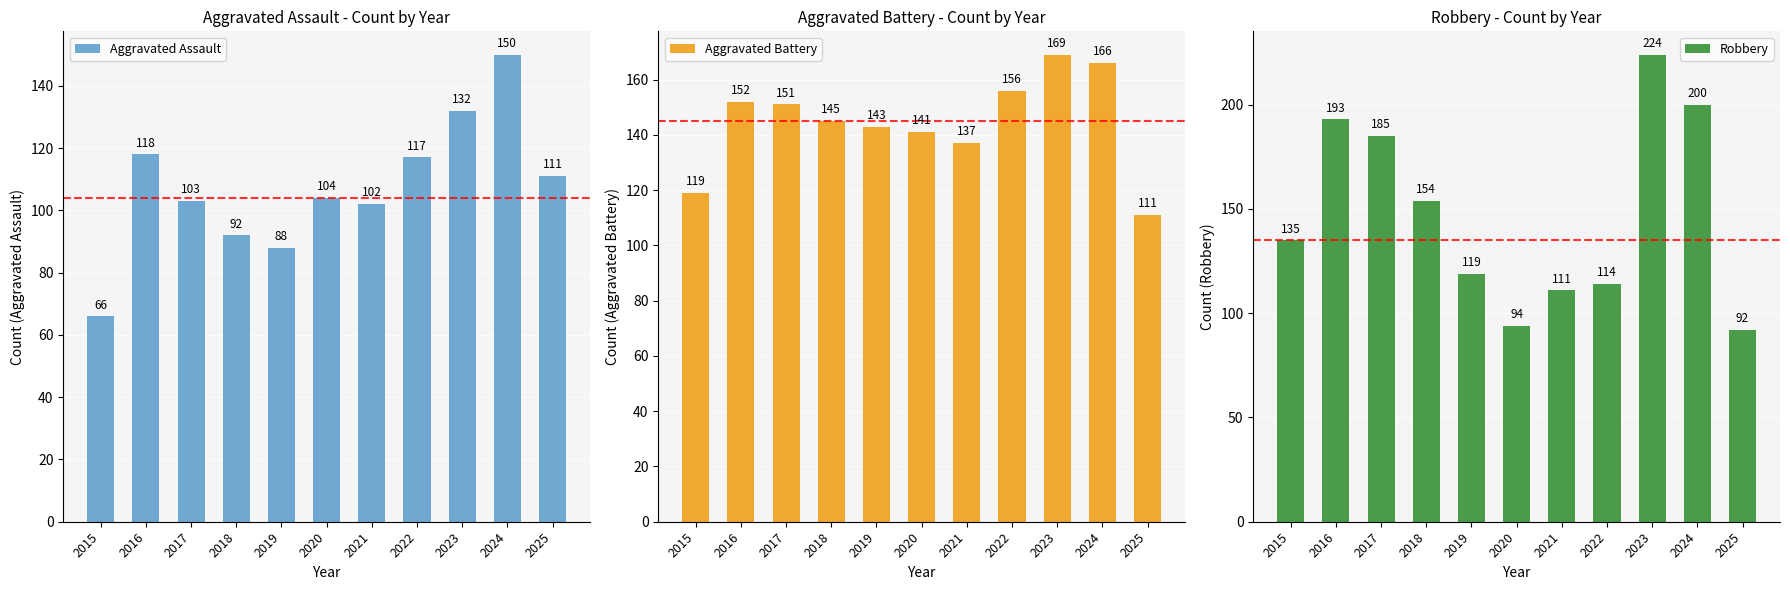

Which series changed the most between 2018 and 2022?

Robbery